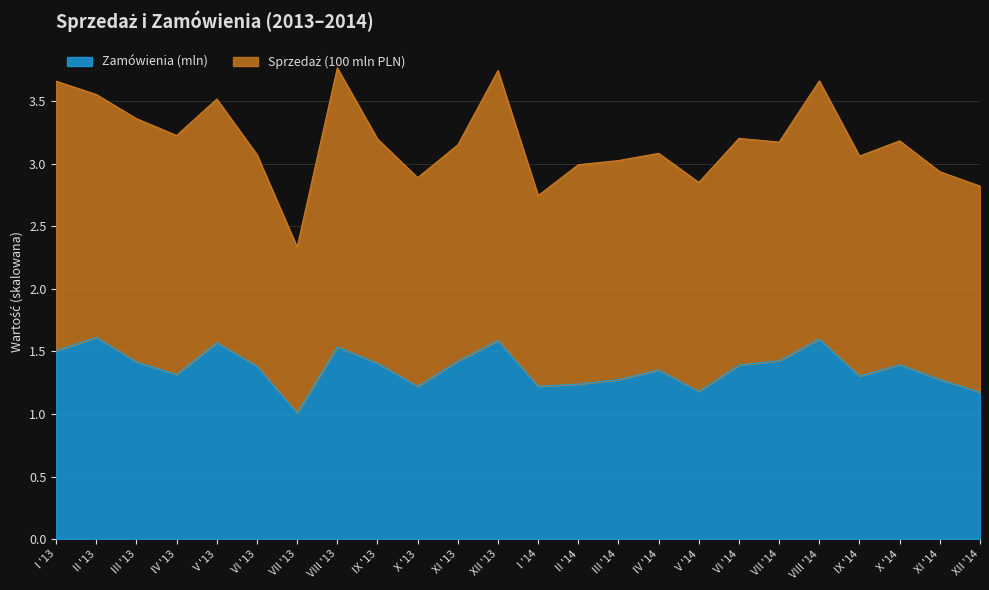

Which label corresponds to the smallest value in the chart?

VII '13